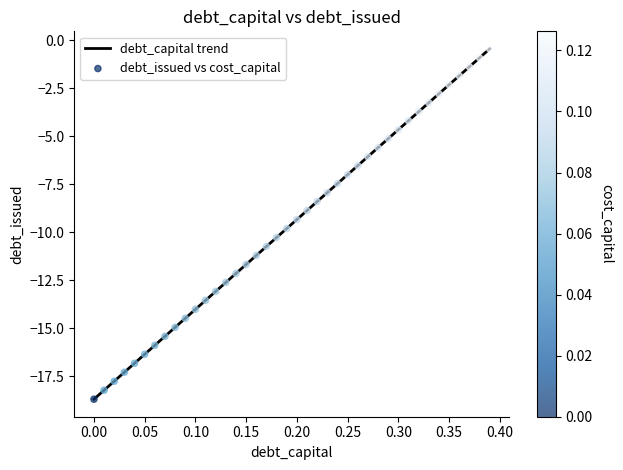

What is the difference between the maximum and minimum values?

18.3